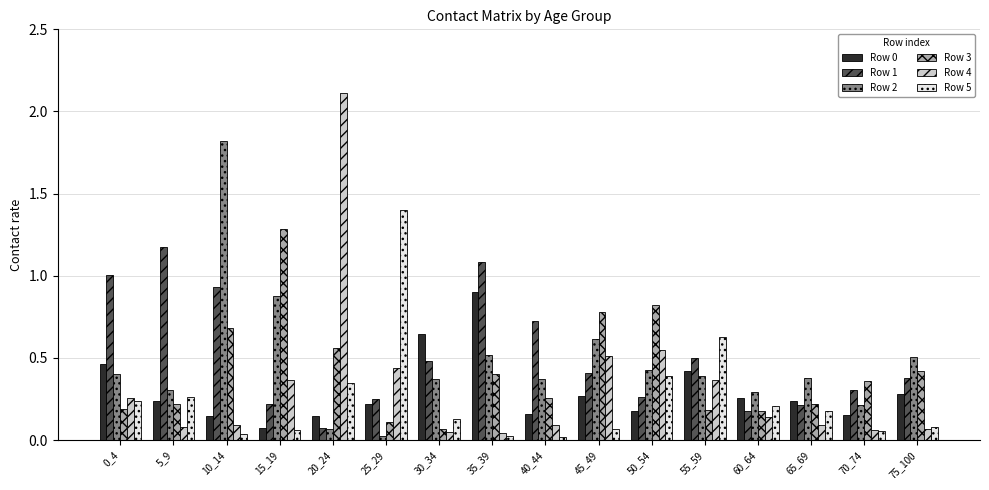

What is the spread (max minus min) of values at 0_4?

0.8